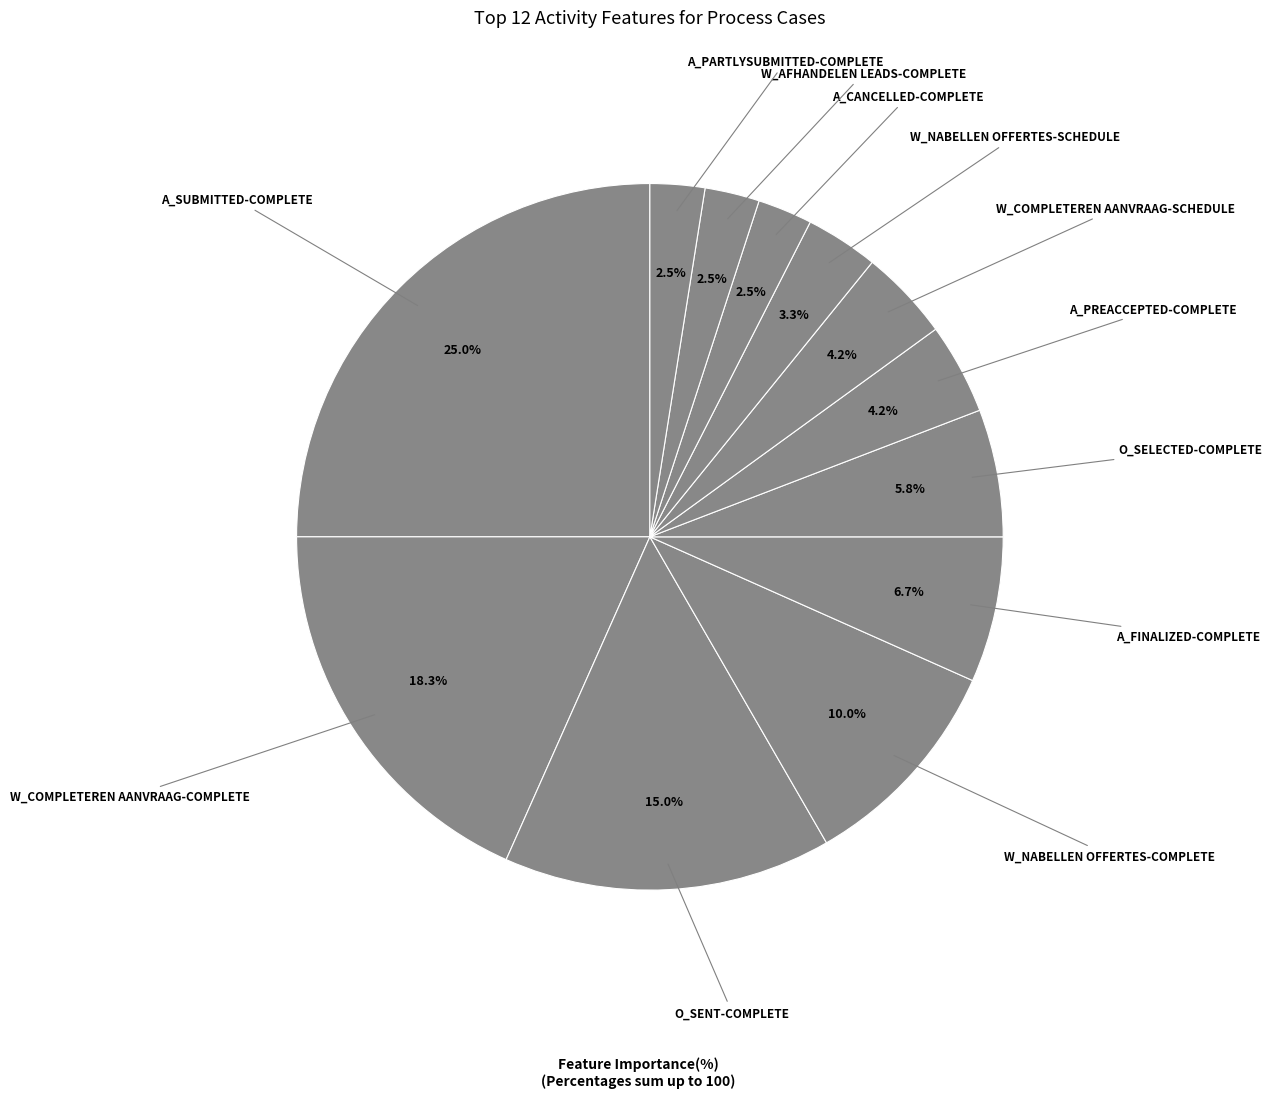

How many segments does this pie chart have?

12